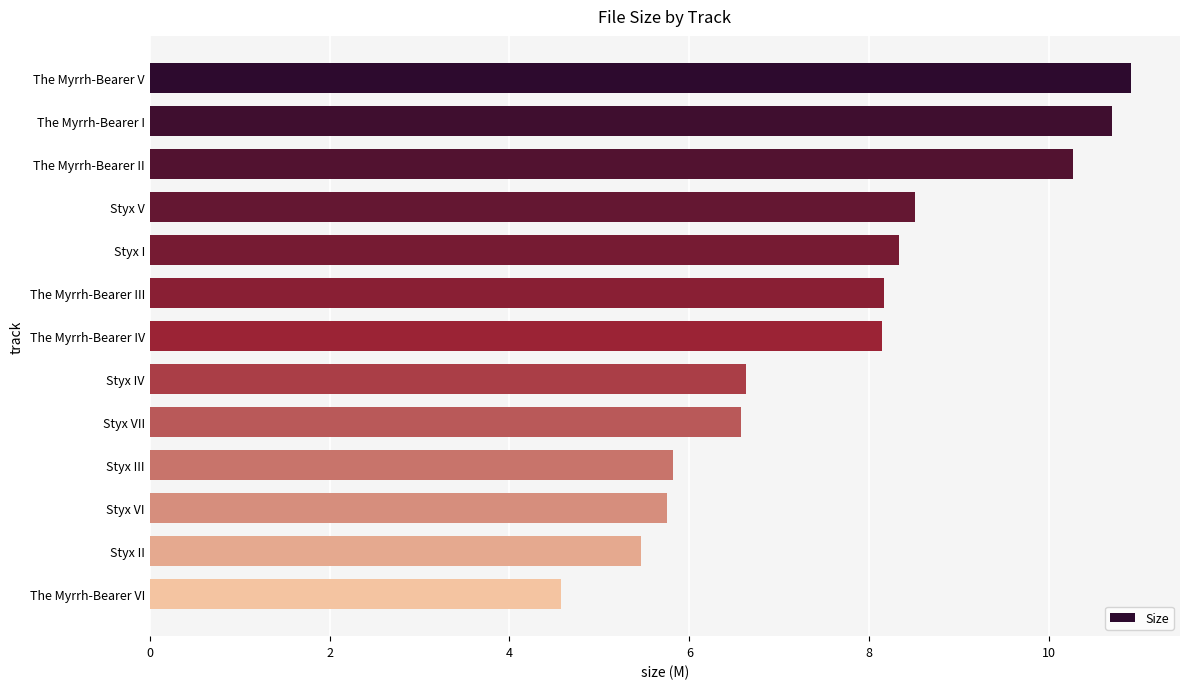

What is the change in value from The Myrrh-Bearer IV to Styx VII?

-1.6